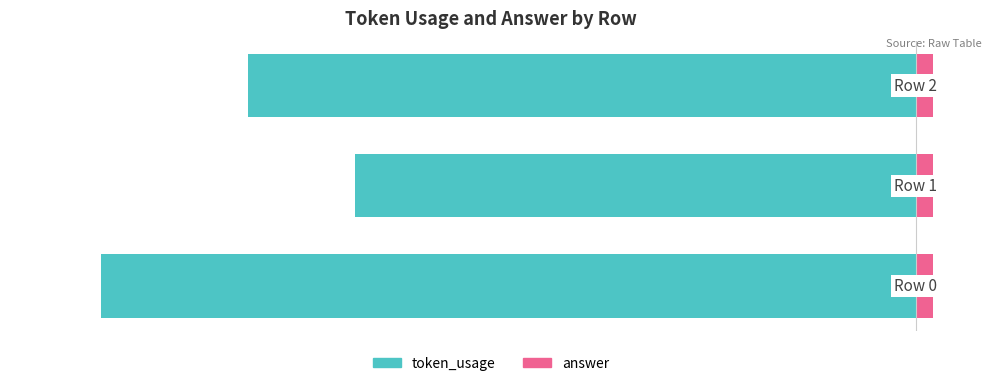

At how many categories does at least one series exceed -4?

3